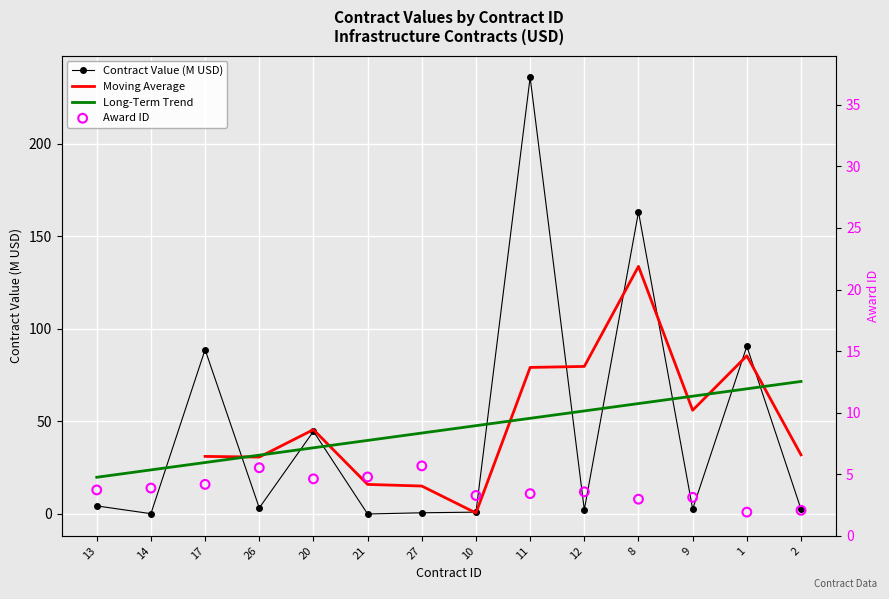

Which series has the largest total across all categories?

Contract Value (USD)